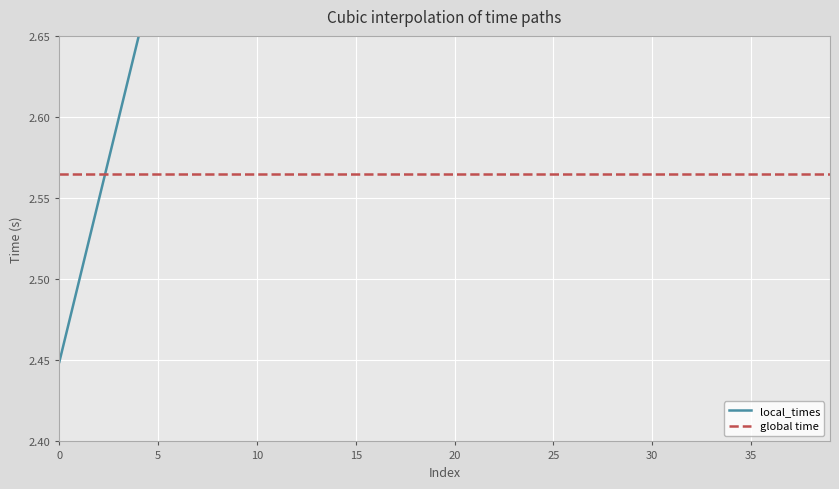

Rank the series by their maximum value, from highest to lowest.

local_times, global time